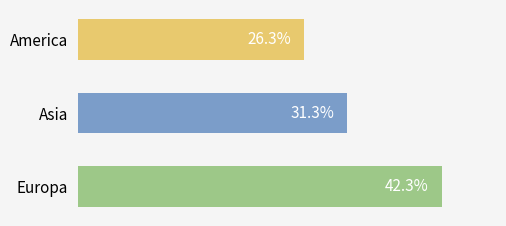

Between Asia and Europa, which is larger?

Europa